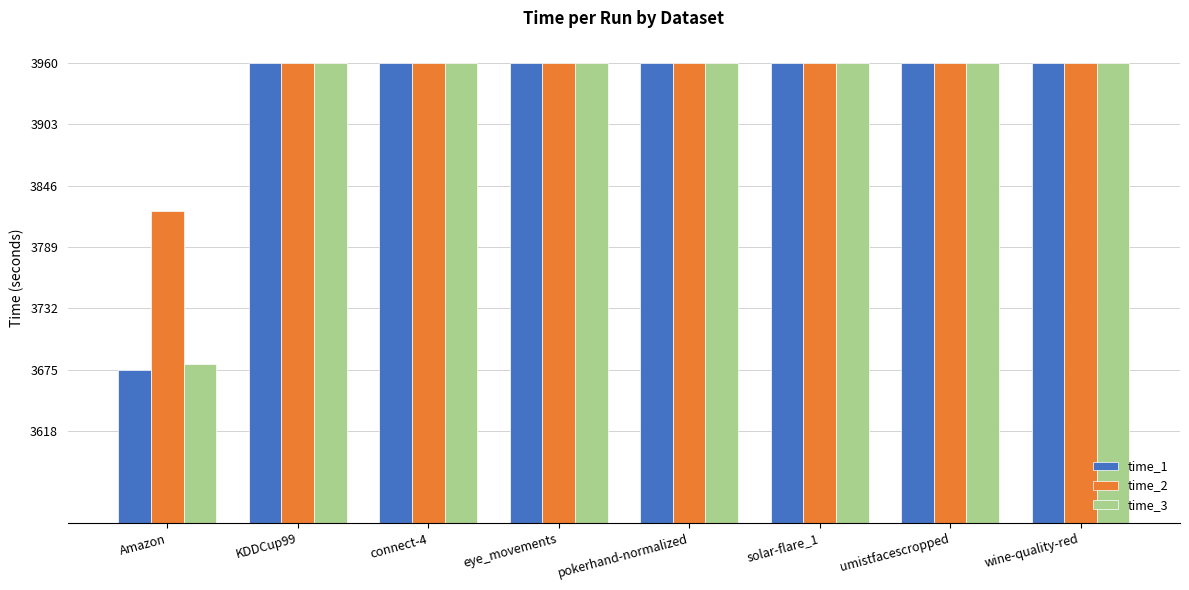

What value does the time_3 series have at umistfacescropped?

3960.0